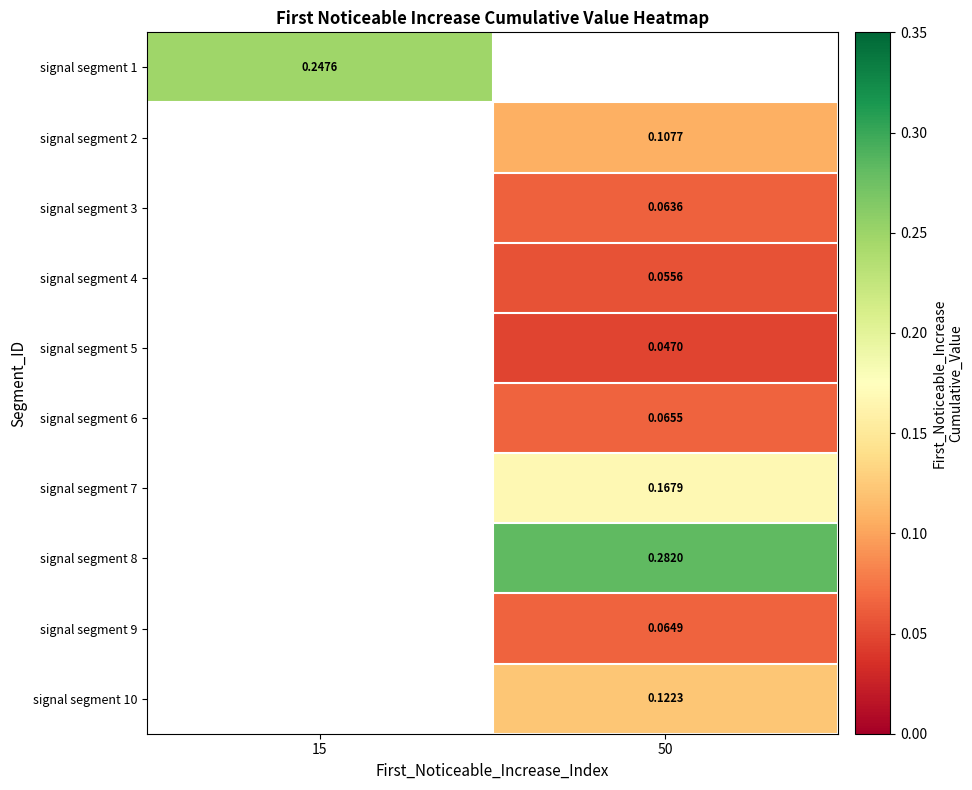

Is the value of signal segment 3 at 50 greater than the value of signal segment 7 at 50?

No